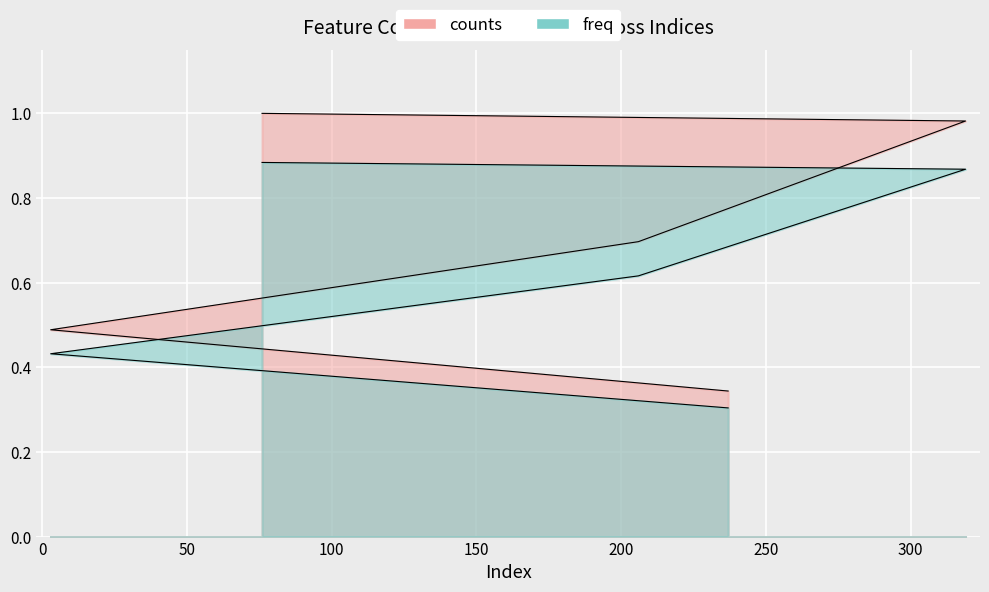

List the series in order of their peak value, lowest first.

freq, counts